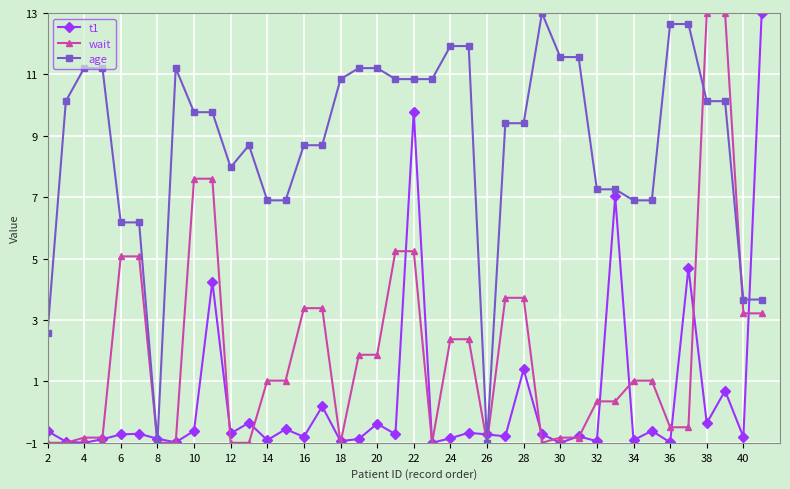

What is the maximum value for wait?

13.0